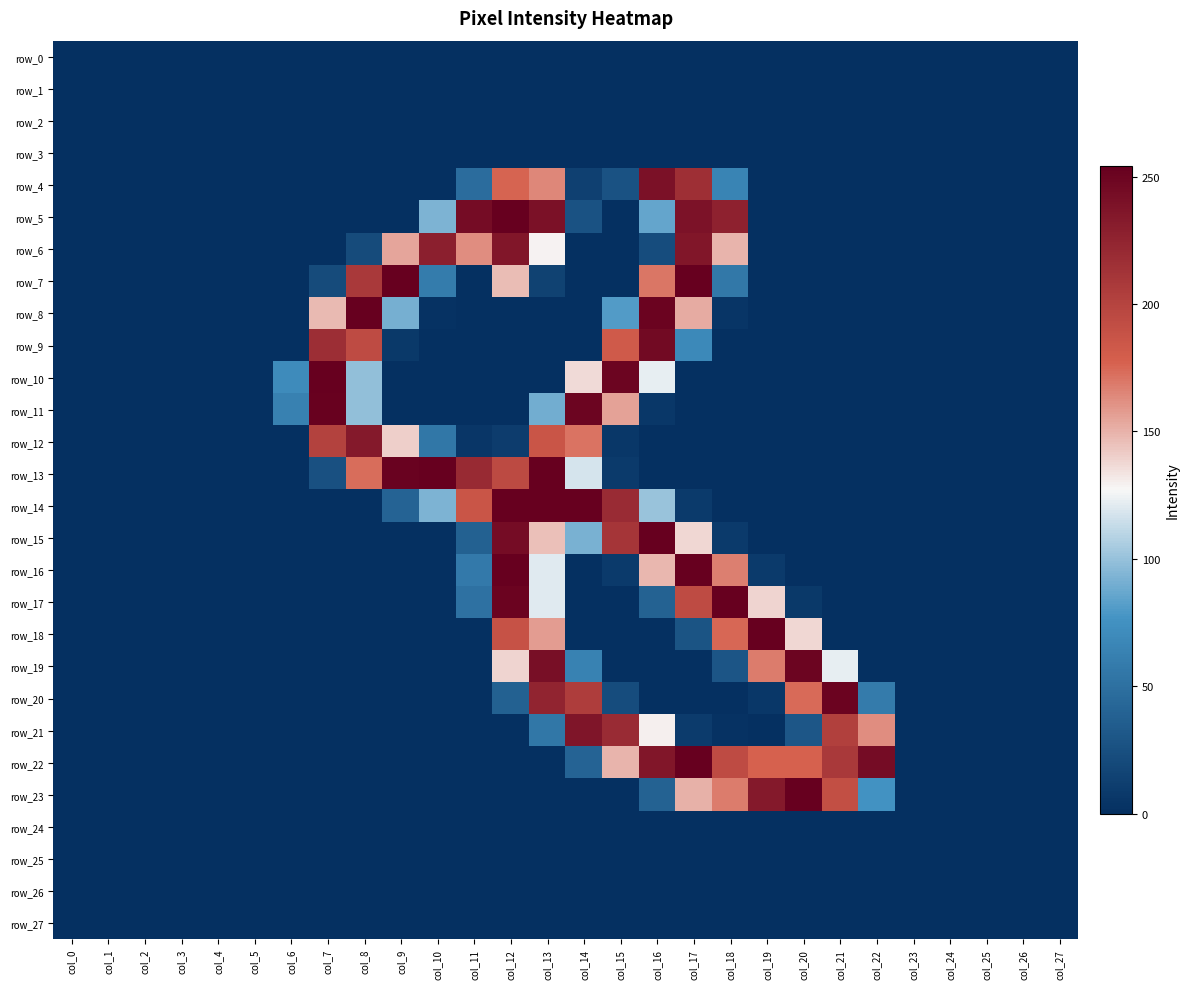

Reading right to left, transcribe all the data shown in this chart.

row_0: col_27=0	col_26=0	col_25=0	col_24=0	col_23=0	col_22=0	col_21=0	col_20=0	col_19=0	col_18=0	col_17=0	col_16=0	col_15=0	col_14=0	col_13=0	col_12=0	col_11=0	col_10=0	col_9=0	col_8=0	col_7=0	col_6=0	col_5=0	col_4=0	col_3=0	col_2=0	col_1=0	col_0=0
row_1: col_27=0	col_26=0	col_25=0	col_24=0	col_23=0	col_22=0	col_21=0	col_20=0	col_19=0	col_18=0	col_17=0	col_16=0	col_15=0	col_14=0	col_13=0	col_12=0	col_11=0	col_10=0	col_9=0	col_8=0	col_7=0	col_6=0	col_5=0	col_4=0	col_3=0	col_2=0	col_1=0	col_0=0
row_2: col_27=0	col_26=0	col_25=0	col_24=0	col_23=0	col_22=0	col_21=0	col_20=0	col_19=0	col_18=0	col_17=0	col_16=0	col_15=0	col_14=0	col_13=0	col_12=0	col_11=0	col_10=0	col_9=0	col_8=0	col_7=0	col_6=0	col_5=0	col_4=0	col_3=0	col_2=0	col_1=0	col_0=0
row_3: col_27=0	col_26=0	col_25=0	col_24=0	col_23=0	col_22=0	col_21=0	col_20=0	col_19=0	col_18=0	col_17=0	col_16=0	col_15=0	col_14=0	col_13=0	col_12=0	col_11=0	col_10=0	col_9=0	col_8=0	col_7=0	col_6=0	col_5=0	col_4=0	col_3=0	col_2=0	col_1=0	col_0=0
row_4: col_27=0	col_26=0	col_25=0	col_24=0	col_23=0	col_22=0	col_21=0	col_20=0	col_19=0	col_18=65	col_17=216	col_16=240	col_15=27	col_14=13	col_13=164	col_12=176	col_11=47	col_10=0	col_9=0	col_8=0	col_7=0	col_6=0	col_5=0	col_4=0	col_3=0	col_2=0	col_1=0	col_0=0
row_5: col_27=0	col_26=0	col_25=0	col_24=0	col_23=0	col_22=0	col_21=0	col_20=0	col_19=0	col_18=227	col_17=239	col_16=86	col_15=0	col_14=27	col_13=240	col_12=254	col_11=244	col_10=93	col_9=0	col_8=0	col_7=0	col_6=0	col_5=0	col_4=0	col_3=0	col_2=0	col_1=0	col_0=0
row_6: col_27=0	col_26=0	col_25=0	col_24=0	col_23=0	col_22=0	col_21=0	col_20=0	col_19=0	col_18=149	col_17=236	col_16=22	col_15=0	col_14=0	col_13=128	col_12=236	col_11=162	col_10=229	col_9=154	col_8=21	col_7=0	col_6=0	col_5=0	col_4=0	col_3=0	col_2=0	col_1=0	col_0=0
row_7: col_27=0	col_26=0	col_25=0	col_24=0	col_23=0	col_22=0	col_21=0	col_20=0	col_19=0	col_18=56	col_17=254	col_16=170	col_15=0	col_14=0	col_13=14	col_12=146	col_11=0	col_10=59	col_9=254	col_8=208	col_7=21	col_6=0	col_5=0	col_4=0	col_3=0	col_2=0	col_1=0	col_0=0
row_8: col_27=0	col_26=0	col_25=0	col_24=0	col_23=0	col_22=0	col_21=0	col_20=0	col_19=0	col_18=4	col_17=152	col_16=251	col_15=81	col_14=0	col_13=0	col_12=0	col_11=0	col_10=2	col_9=91	col_8=254	col_7=147	col_6=0	col_5=0	col_4=0	col_3=0	col_2=0	col_1=0	col_0=0
row_9: col_27=0	col_26=0	col_25=0	col_24=0	col_23=0	col_22=0	col_21=0	col_20=0	col_19=0	col_18=0	col_17=69	col_16=246	col_15=182	col_14=0	col_13=0	col_12=0	col_11=0	col_10=0	col_9=7	col_8=194	col_7=217	col_6=0	col_5=0	col_4=0	col_3=0	col_2=0	col_1=0	col_0=0
row_10: col_27=0	col_26=0	col_25=0	col_24=0	col_23=0	col_22=0	col_21=0	col_20=0	col_19=0	col_18=0	col_17=0	col_16=123	col_15=250	col_14=136	col_13=0	col_12=0	col_11=0	col_10=0	col_9=0	col_8=99	col_7=254	col_6=71	col_5=0	col_4=0	col_3=0	col_2=0	col_1=0	col_0=0
row_11: col_27=0	col_26=0	col_25=0	col_24=0	col_23=0	col_22=0	col_21=0	col_20=0	col_19=0	col_18=0	col_17=0	col_16=6	col_15=155	col_14=250	col_13=90	col_12=0	col_11=0	col_10=0	col_9=0	col_8=99	col_7=253	col_6=63	col_5=0	col_4=0	col_3=0	col_2=0	col_1=0	col_0=0
row_12: col_27=0	col_26=0	col_25=0	col_24=0	col_23=0	col_22=0	col_21=0	col_20=0	col_19=0	col_18=0	col_17=0	col_16=0	col_15=6	col_14=171	col_13=186	col_12=10	col_11=5	col_10=55	col_9=140	col_8=234	col_7=201	col_6=0	col_5=0	col_4=0	col_3=0	col_2=0	col_1=0	col_0=0
row_13: col_27=0	col_26=0	col_25=0	col_24=0	col_23=0	col_22=0	col_21=0	col_20=0	col_19=0	col_18=0	col_17=0	col_16=0	col_15=8	col_14=118	col_13=254	col_12=195	col_11=220	col_10=254	col_9=252	col_8=173	col_7=25	col_6=0	col_5=0	col_4=0	col_3=0	col_2=0	col_1=0	col_0=0
row_14: col_27=0	col_26=0	col_25=0	col_24=0	col_23=0	col_22=0	col_21=0	col_20=0	col_19=0	col_18=0	col_17=8	col_16=101	col_15=219	col_14=254	col_13=254	col_12=254	col_11=186	col_10=93	col_9=40	col_8=0	col_7=0	col_6=0	col_5=0	col_4=0	col_3=0	col_2=0	col_1=0	col_0=0
row_15: col_27=0	col_26=0	col_25=0	col_24=0	col_23=0	col_22=0	col_21=0	col_20=0	col_19=0	col_18=8	col_17=137	col_16=254	col_15=211	col_14=92	col_13=145	col_12=244	col_11=38	col_10=0	col_9=0	col_8=0	col_7=0	col_6=0	col_5=0	col_4=0	col_3=0	col_2=0	col_1=0	col_0=0
row_16: col_27=0	col_26=0	col_25=0	col_24=0	col_23=0	col_22=0	col_21=0	col_20=0	col_19=8	col_18=167	col_17=254	col_16=148	col_15=8	col_14=0	col_13=121	col_12=254	col_11=57	col_10=0	col_9=0	col_8=0	col_7=0	col_6=0	col_5=0	col_4=0	col_3=0	col_2=0	col_1=0	col_0=0
row_17: col_27=0	col_26=0	col_25=0	col_24=0	col_23=0	col_22=0	col_21=0	col_20=7	col_19=138	col_18=254	col_17=194	col_16=39	col_15=0	col_14=0	col_13=121	col_12=251	col_11=51	col_10=0	col_9=0	col_8=0	col_7=0	col_6=0	col_5=0	col_4=0	col_3=0	col_2=0	col_1=0	col_0=0
row_18: col_27=0	col_26=0	col_25=0	col_24=0	col_23=0	col_22=0	col_21=0	col_20=137	col_19=254	col_18=175	col_17=28	col_16=0	col_15=0	col_14=0	col_13=157	col_12=188	col_11=0	col_10=0	col_9=0	col_8=0	col_7=0	col_6=0	col_5=0	col_4=0	col_3=0	col_2=0	col_1=0	col_0=0
row_19: col_27=0	col_26=0	col_25=0	col_24=0	col_23=0	col_22=0	col_21=123	col_20=250	col_19=168	col_18=29	col_17=0	col_16=0	col_15=0	col_14=64	col_13=242	col_12=138	col_11=0	col_10=0	col_9=0	col_8=0	col_7=0	col_6=0	col_5=0	col_4=0	col_3=0	col_2=0	col_1=0	col_0=0
row_20: col_27=0	col_26=0	col_25=0	col_24=0	col_23=0	col_22=58	col_21=251	col_20=174	col_19=6	col_18=0	col_17=0	col_16=0	col_15=22	col_14=205	col_13=225	col_12=38	col_11=0	col_10=0	col_9=0	col_8=0	col_7=0	col_6=0	col_5=0	col_4=0	col_3=0	col_2=0	col_1=0	col_0=0
row_21: col_27=0	col_26=0	col_25=0	col_24=0	col_23=0	col_22=162	col_21=203	col_20=30	col_19=0	col_18=2	col_17=9	col_16=129	col_15=219	col_14=237	col_13=55	col_12=0	col_11=0	col_10=0	col_9=0	col_8=0	col_7=0	col_6=0	col_5=0	col_4=0	col_3=0	col_2=0	col_1=0	col_0=0
row_22: col_27=0	col_26=0	col_25=0	col_24=0	col_23=0	col_22=244	col_21=208	col_20=177	col_19=177	col_18=194	col_17=254	col_16=236	col_15=149	col_14=40	col_13=0	col_12=0	col_11=0	col_10=0	col_9=0	col_8=0	col_7=0	col_6=0	col_5=0	col_4=0	col_3=0	col_2=0	col_1=0	col_0=0
row_23: col_27=0	col_26=0	col_25=0	col_24=0	col_23=0	col_22=76	col_21=191	col_20=254	col_19=234	col_18=168	col_17=150	col_16=39	col_15=0	col_14=0	col_13=0	col_12=0	col_11=0	col_10=0	col_9=0	col_8=0	col_7=0	col_6=0	col_5=0	col_4=0	col_3=0	col_2=0	col_1=0	col_0=0
row_24: col_27=0	col_26=0	col_25=0	col_24=0	col_23=0	col_22=0	col_21=0	col_20=0	col_19=0	col_18=0	col_17=0	col_16=0	col_15=0	col_14=0	col_13=0	col_12=0	col_11=0	col_10=0	col_9=0	col_8=0	col_7=0	col_6=0	col_5=0	col_4=0	col_3=0	col_2=0	col_1=0	col_0=0
row_25: col_27=0	col_26=0	col_25=0	col_24=0	col_23=0	col_22=0	col_21=0	col_20=0	col_19=0	col_18=0	col_17=0	col_16=0	col_15=0	col_14=0	col_13=0	col_12=0	col_11=0	col_10=0	col_9=0	col_8=0	col_7=0	col_6=0	col_5=0	col_4=0	col_3=0	col_2=0	col_1=0	col_0=0
row_26: col_27=0	col_26=0	col_25=0	col_24=0	col_23=0	col_22=0	col_21=0	col_20=0	col_19=0	col_18=0	col_17=0	col_16=0	col_15=0	col_14=0	col_13=0	col_12=0	col_11=0	col_10=0	col_9=0	col_8=0	col_7=0	col_6=0	col_5=0	col_4=0	col_3=0	col_2=0	col_1=0	col_0=0
row_27: col_27=0	col_26=0	col_25=0	col_24=0	col_23=0	col_22=0	col_21=0	col_20=0	col_19=0	col_18=0	col_17=0	col_16=0	col_15=0	col_14=0	col_13=0	col_12=0	col_11=0	col_10=0	col_9=0	col_8=0	col_7=0	col_6=0	col_5=0	col_4=0	col_3=0	col_2=0	col_1=0	col_0=0